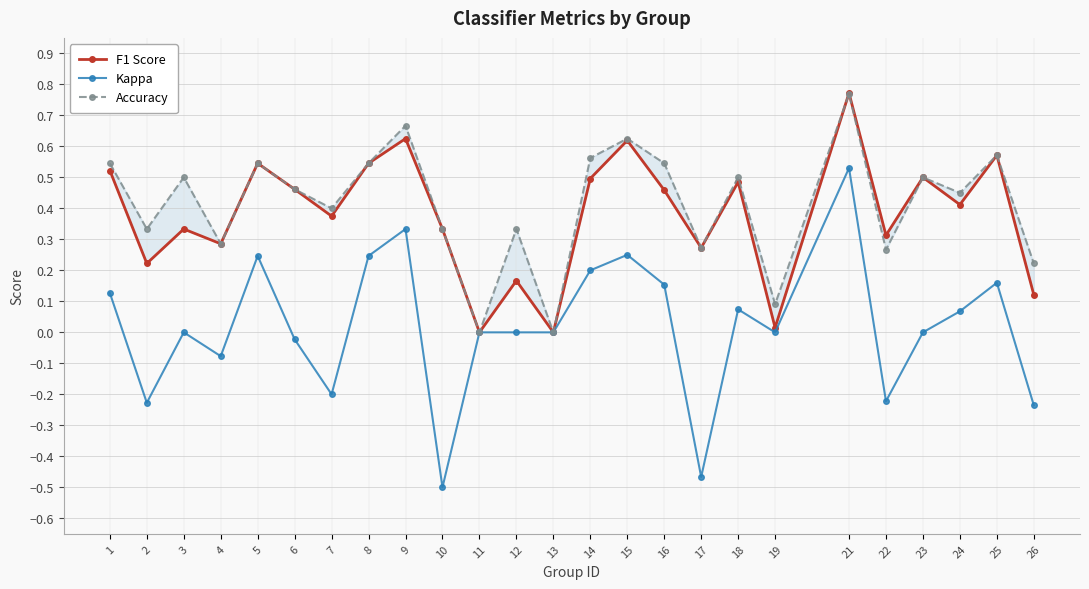

Which series has the widest spread of values?

Kappa